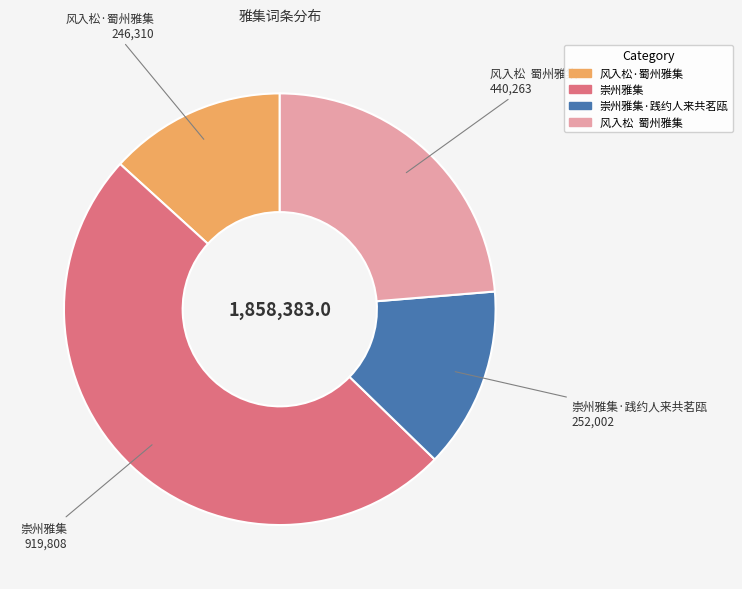

Is there a majority slice in this chart?

No